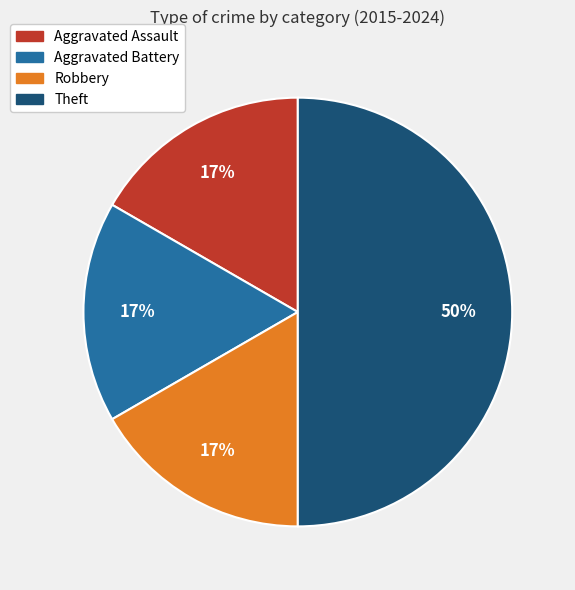

Is Robbery the majority of the pie?

No